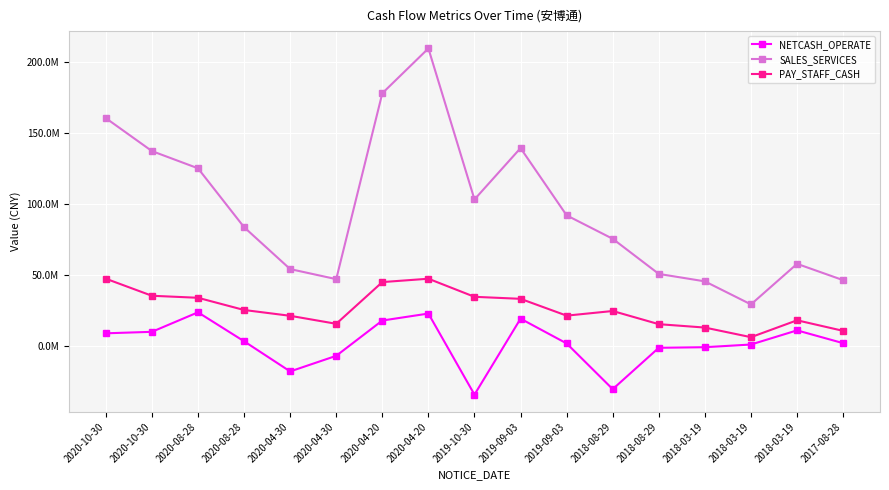

What is the spread (max minus min) of values at 2018-03-19?

46307125.6